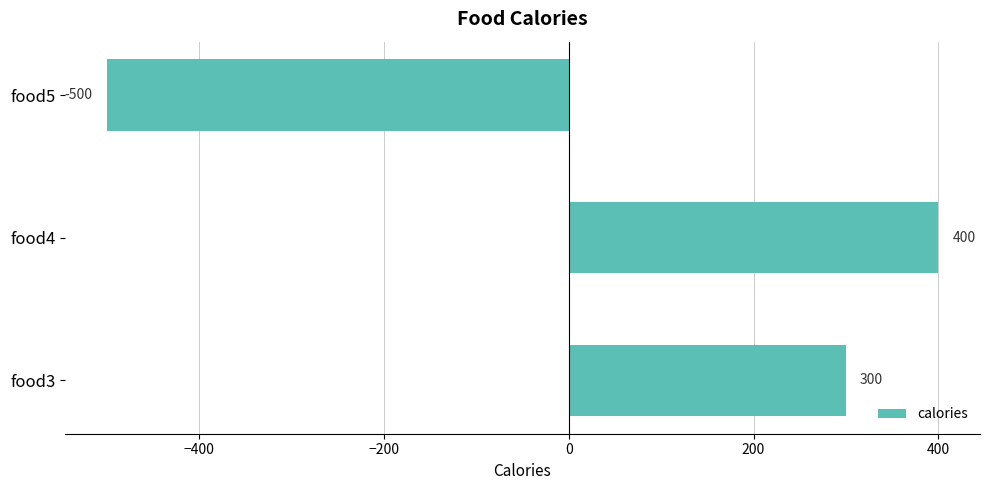

Rank the categories by value from lowest to highest.

food5, food3, food4